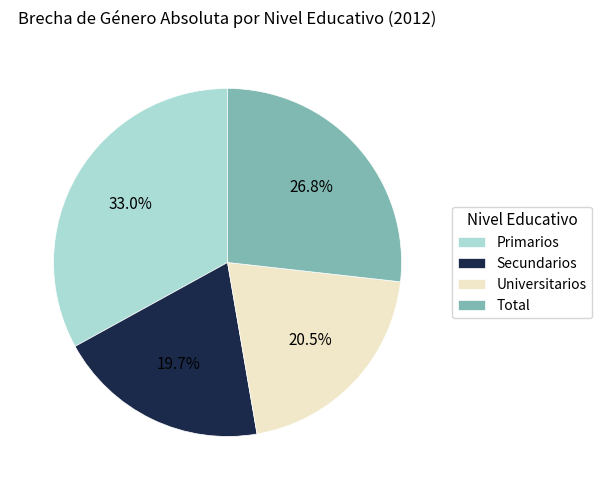

Which slice is the smallest?

Secundarios